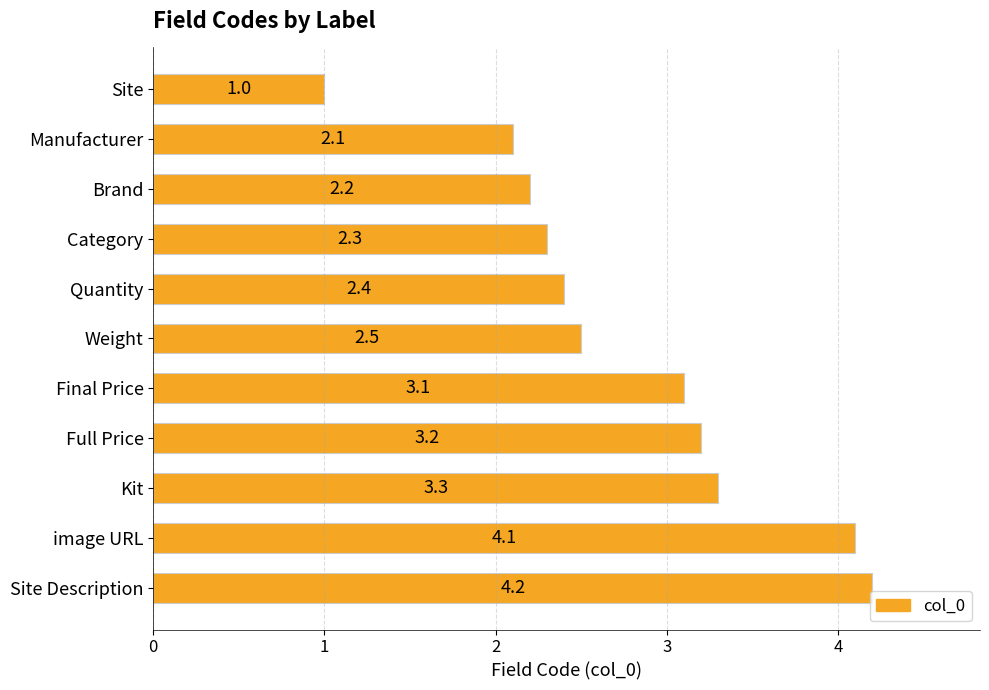

What is the change in value from Full Price to Kit?

+0.1